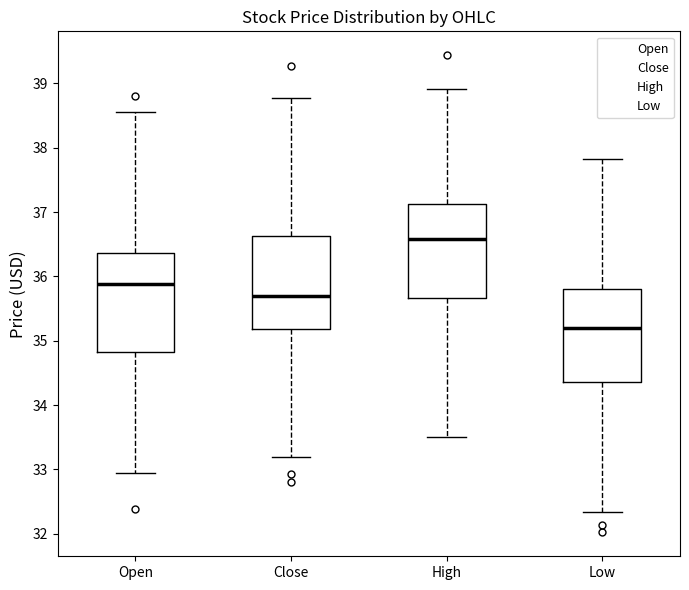

Which box has the lowest median line?

Low